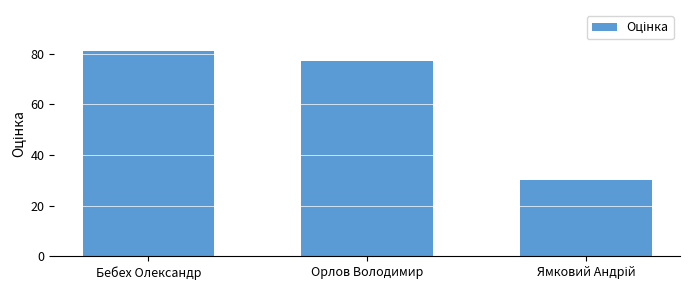

What is the maximum value shown in the chart?

81